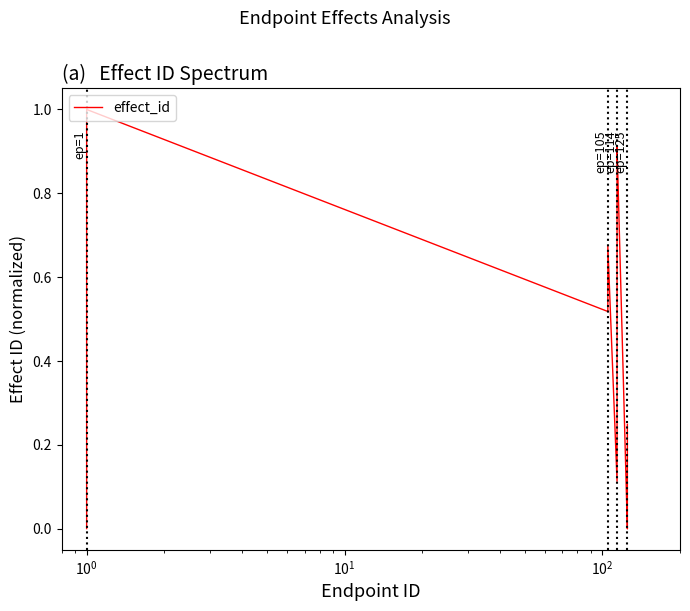

The chart shows a value of 0.1 at 14. True or false?

False